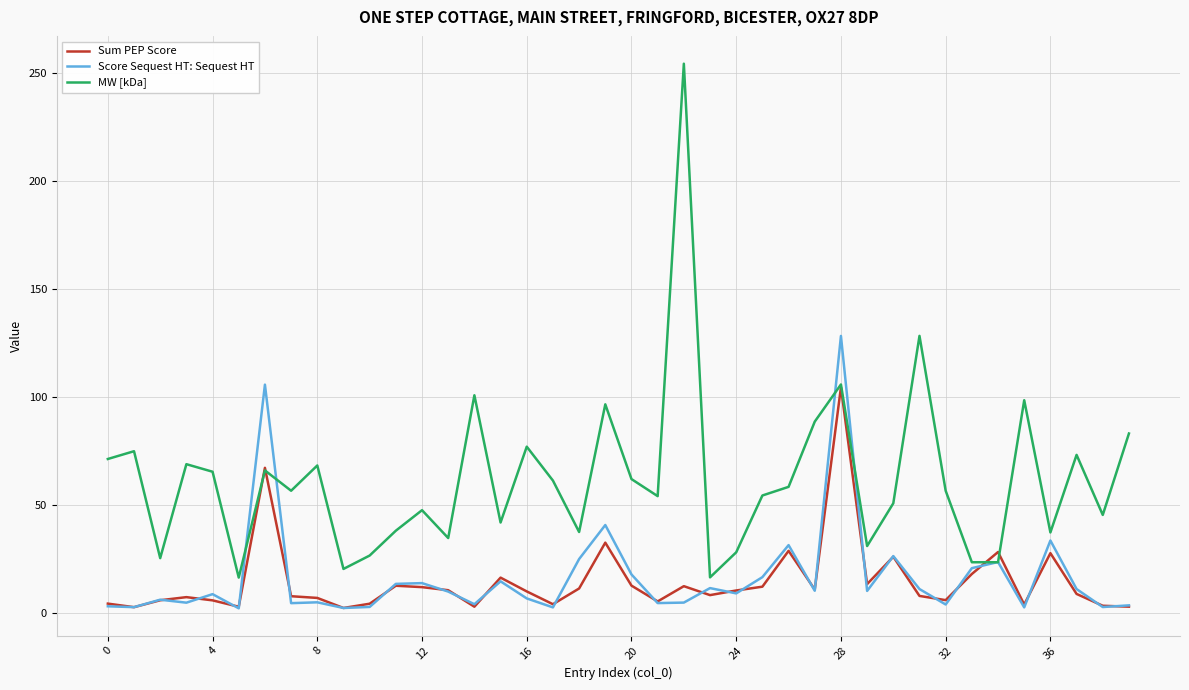

True or false: Sum PEP Score and MW [kDa] cross at least once.

True